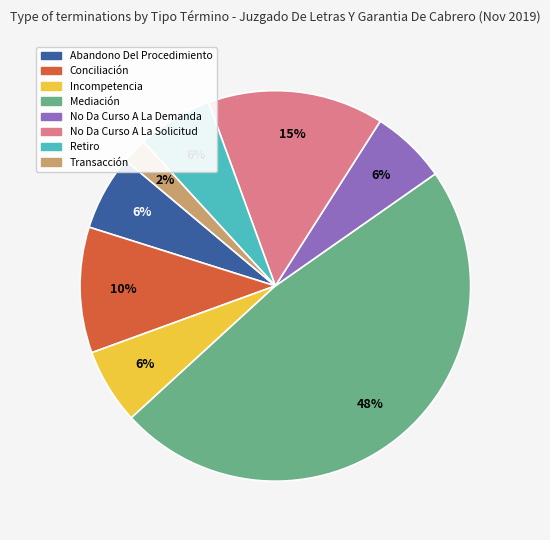

Does Abandono Del Procedimiento account for over 50% of the chart?

No